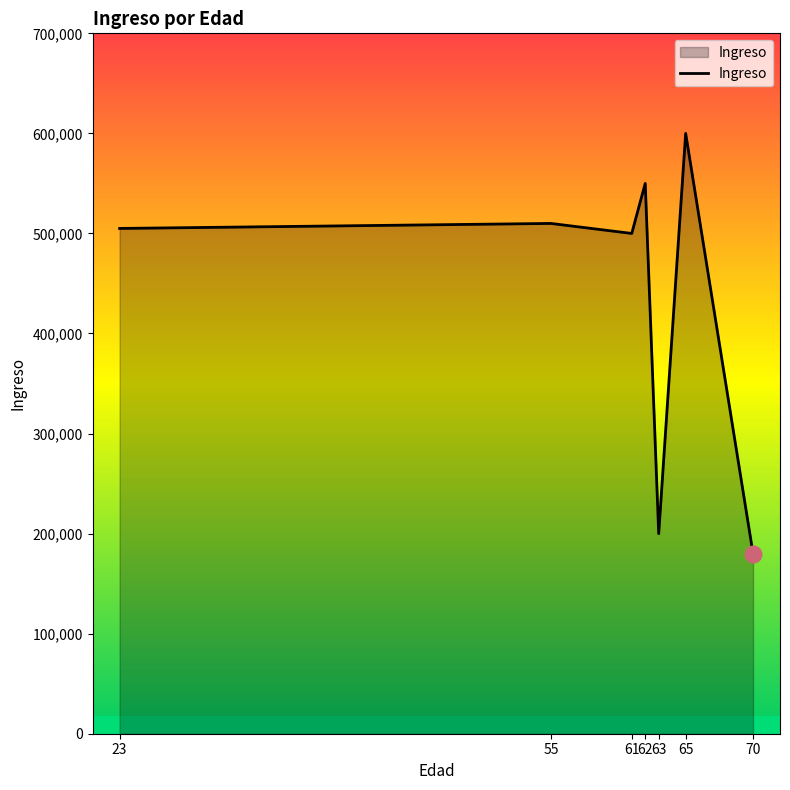

Reading right to left, extract all data points from this chart.

70=180000	65=600000	63=200000	62=550000	61=500000	55=510000	23=505000